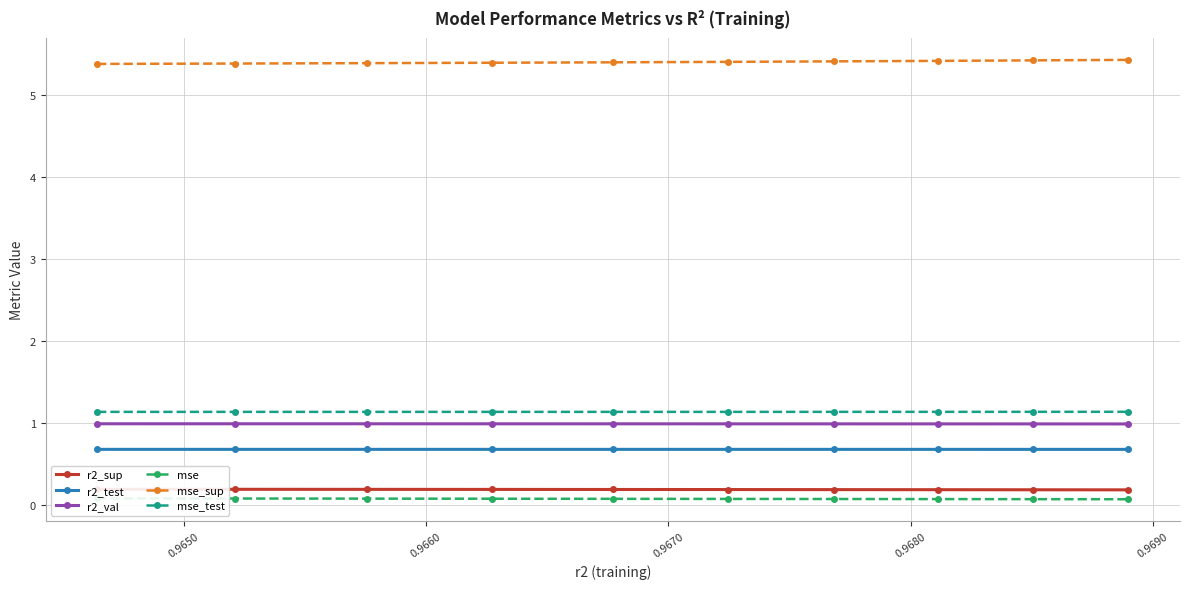

What is the highest value of the mse_sup series?

5.4